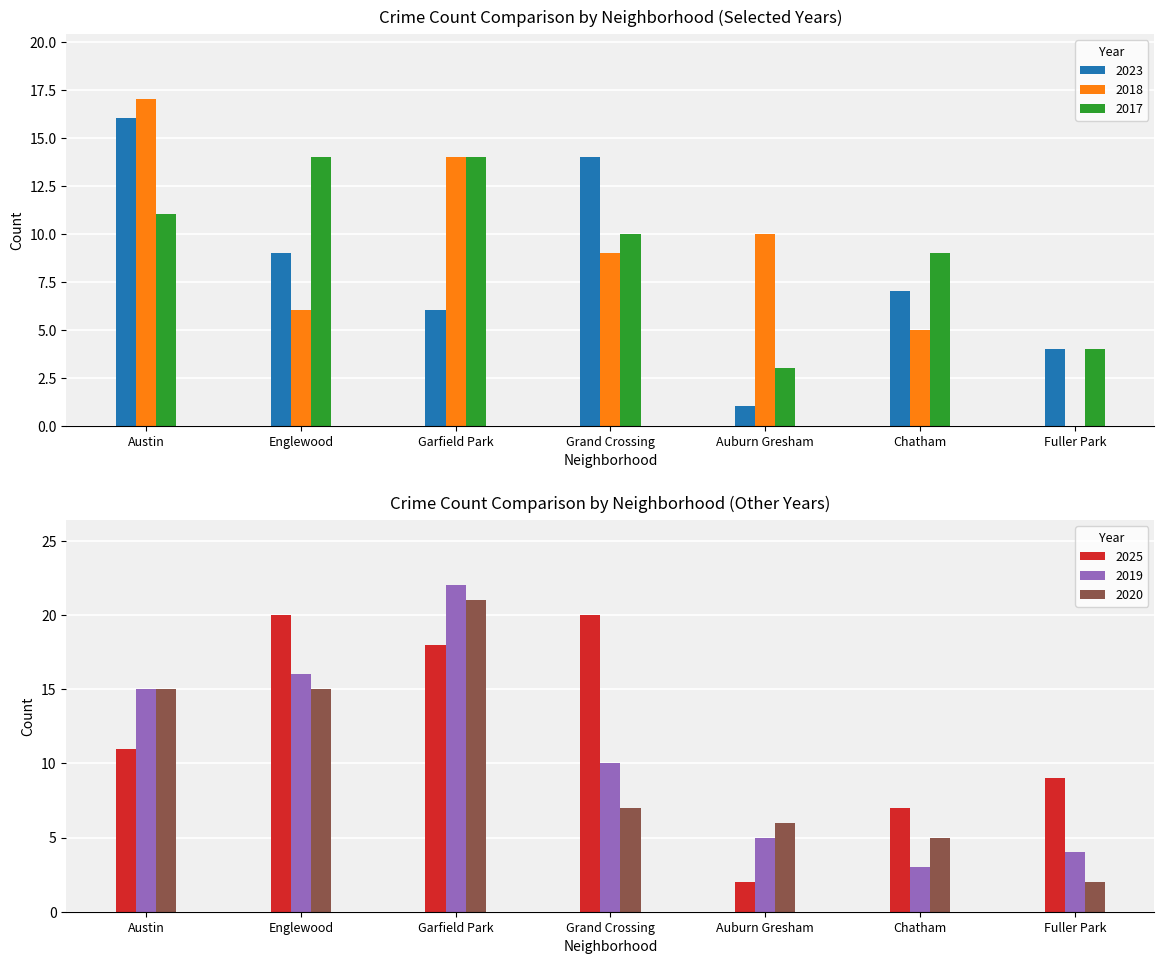

The 2019 series shows 5 at Austin. True or false?

False